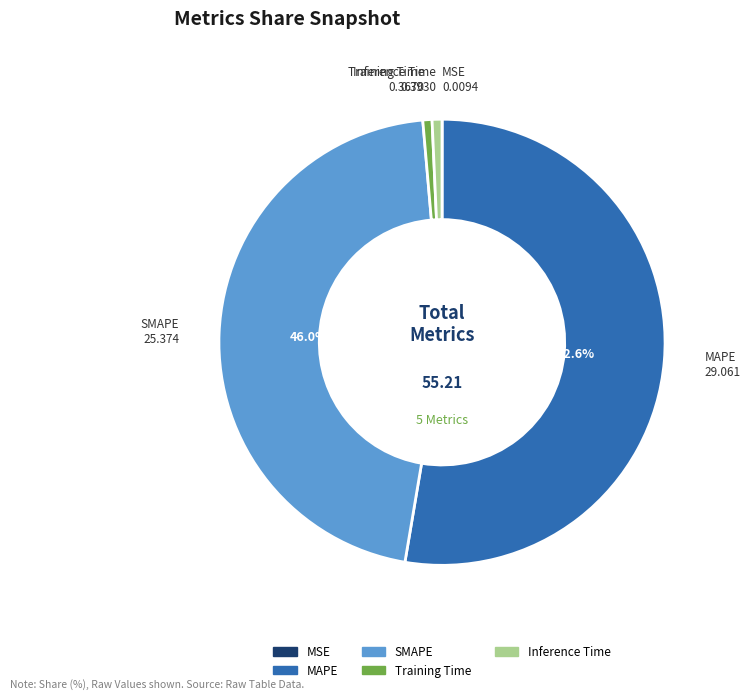

Which has a higher value, MAPE or SMAPE?

MAPE